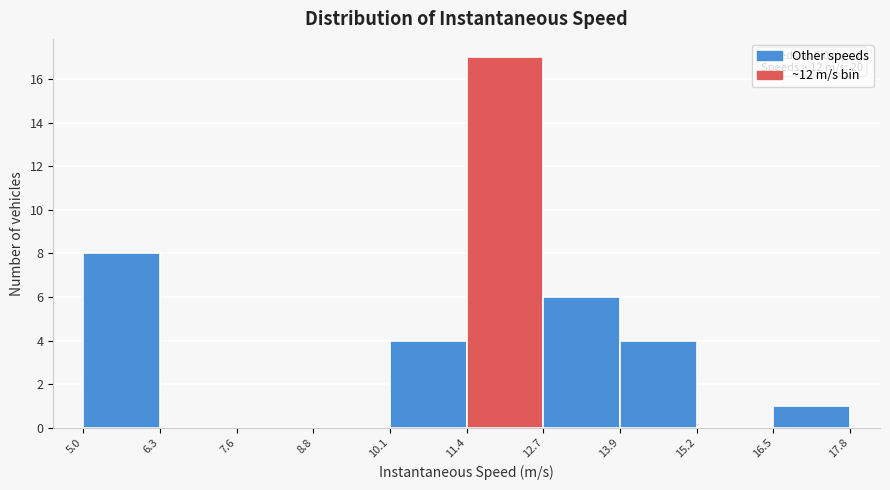

Which range on the x-axis has the tallest bar?

11.4 to 12.7